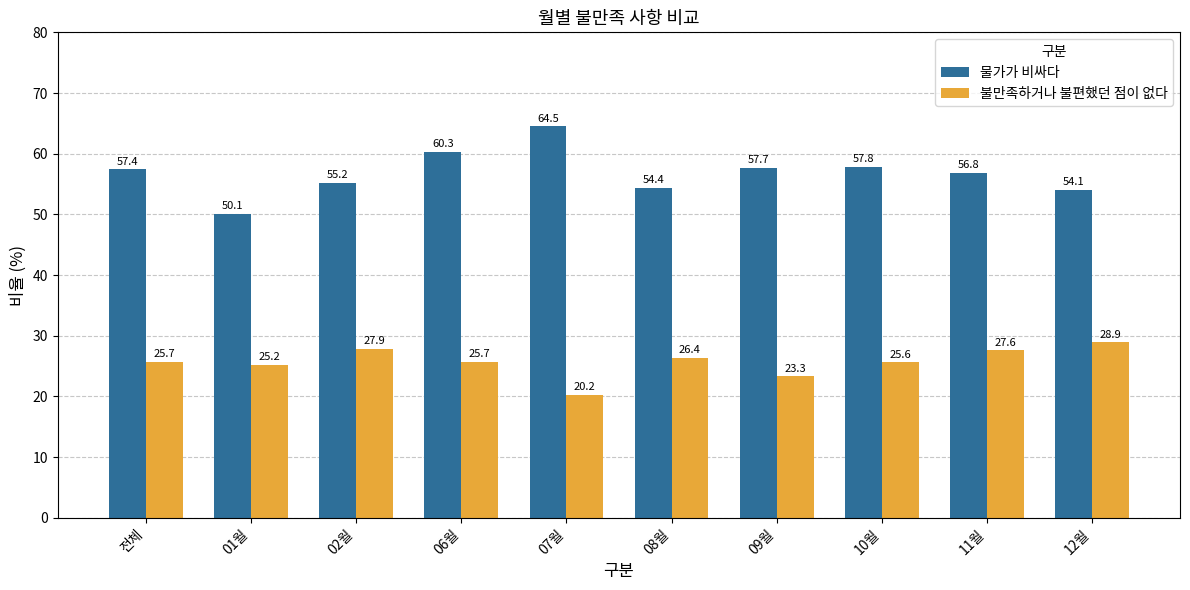

Which category has the lowest value across all series?

07월